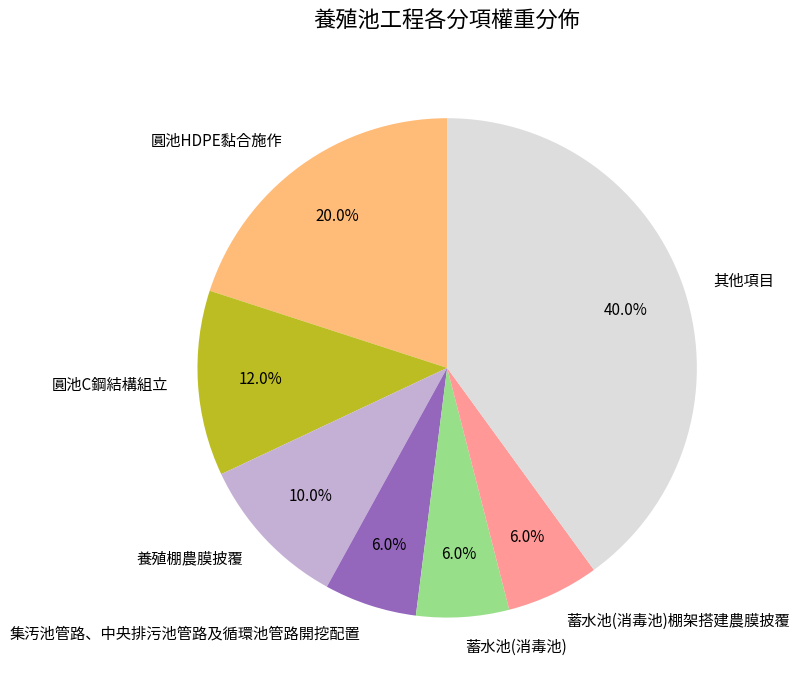

Combined, do 圓池HDPE黏合施作 and 集汚池管路、中央排污池管路及循環池管路開挖配置 account for over 50%?

No